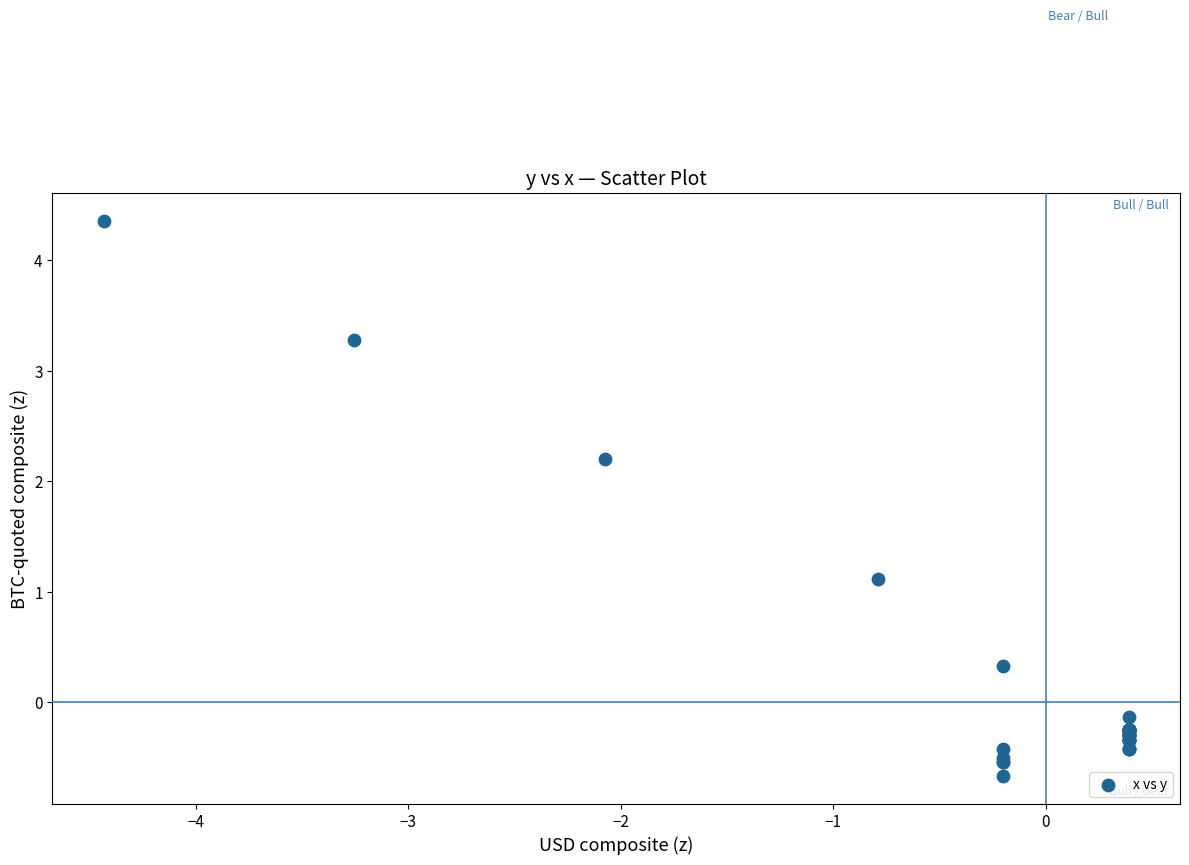

What Y value in the scatter plot is closest to 1?

1.1